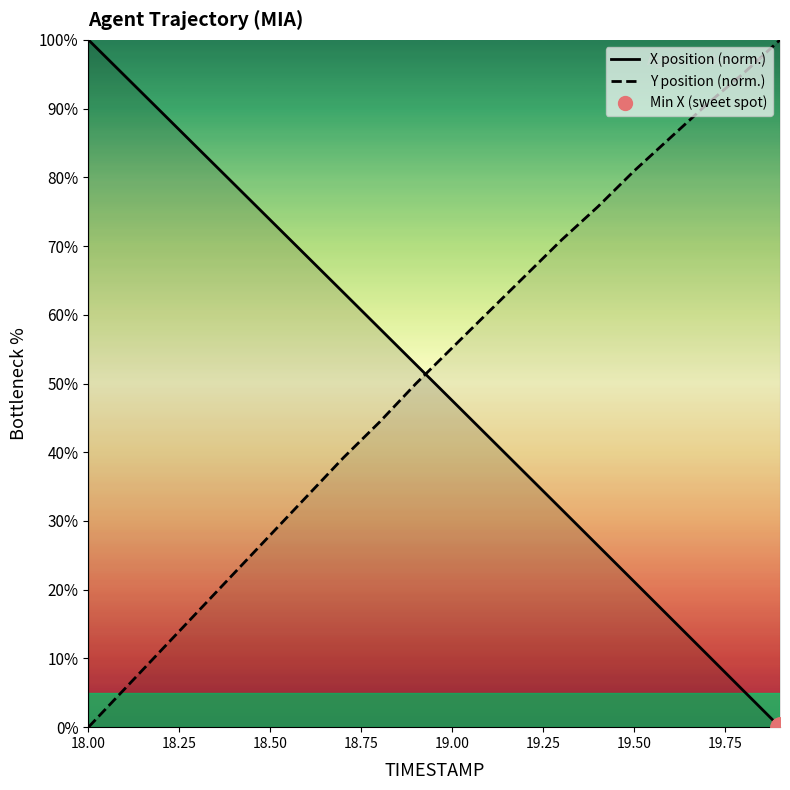

Which series has the largest total across all categories?

Y